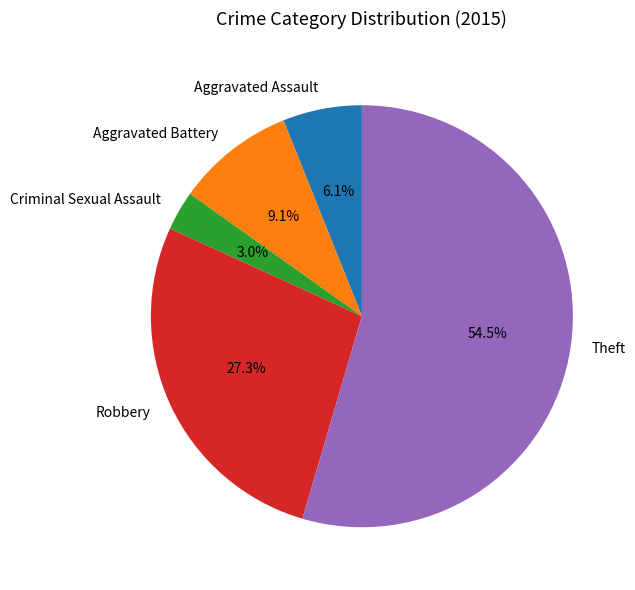

Rank the categories by value from highest to lowest.

Theft, Robbery, Aggravated Battery, Aggravated Assault, Criminal Sexual Assault